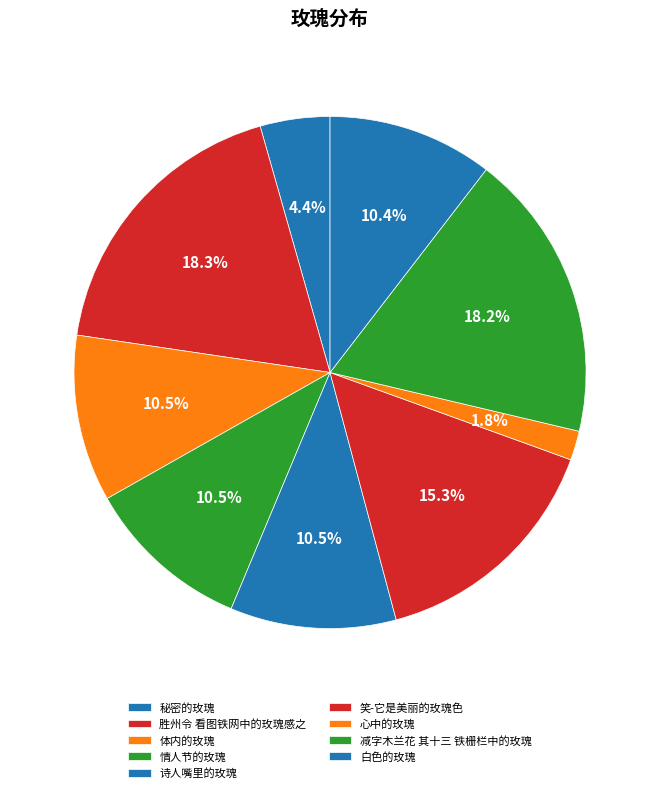

Which slice is the largest?

胜州令 看图铁网中的玫瑰感之